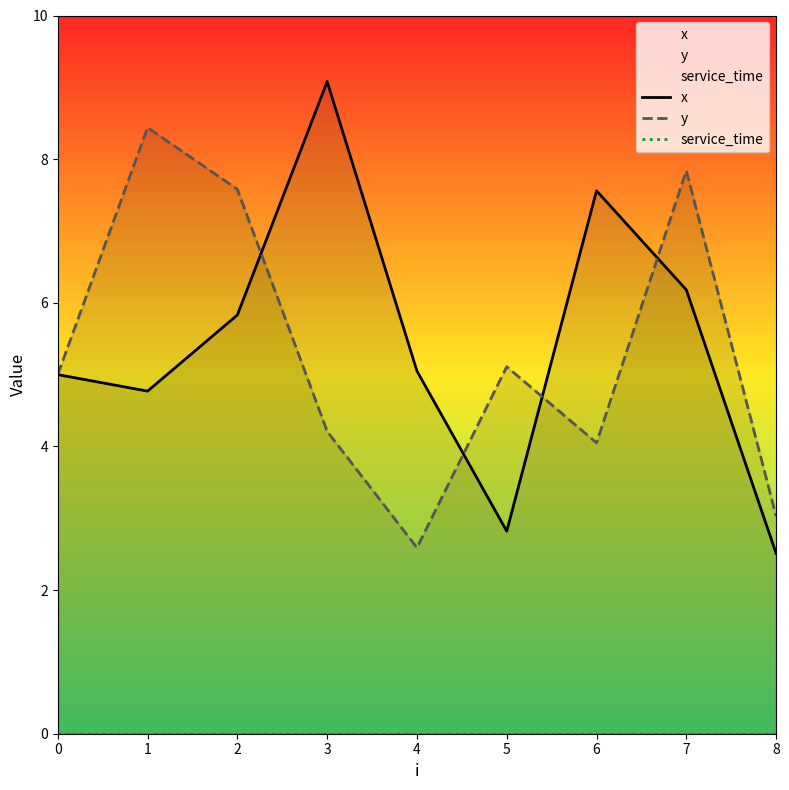

What is the average value of the y series?

5.3